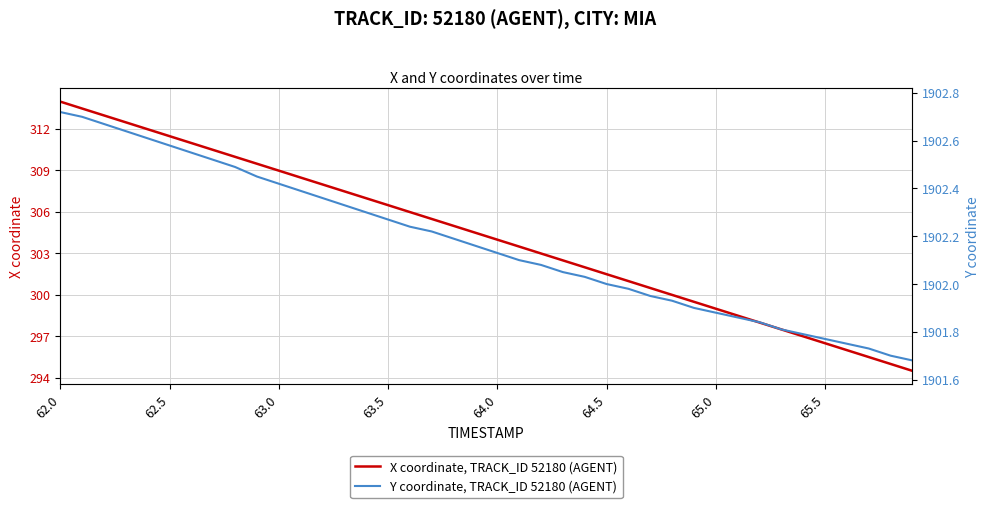

Is it true that X coordinate, TRACK_ID 52180 (AGENT) equals 445.3 at 62.0?

False